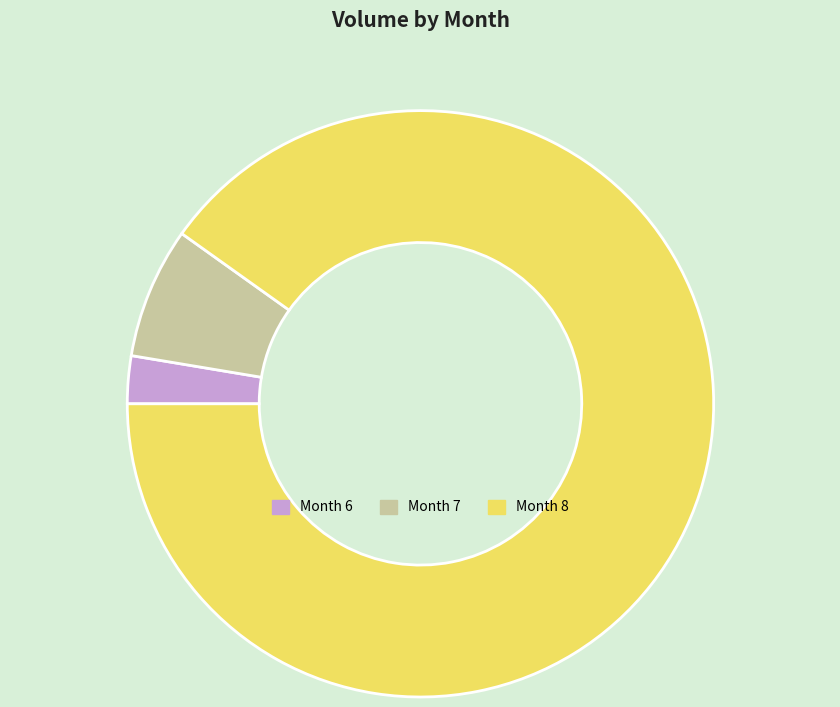

Does Month 7 account for over 50% of the chart?

No